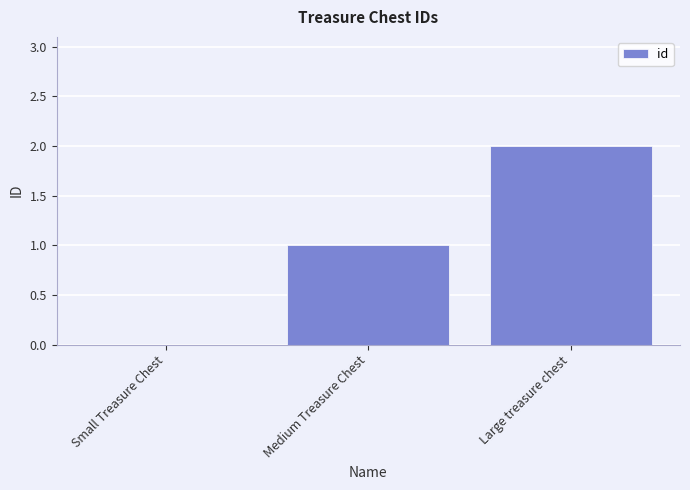

What is the sum of all values?

3